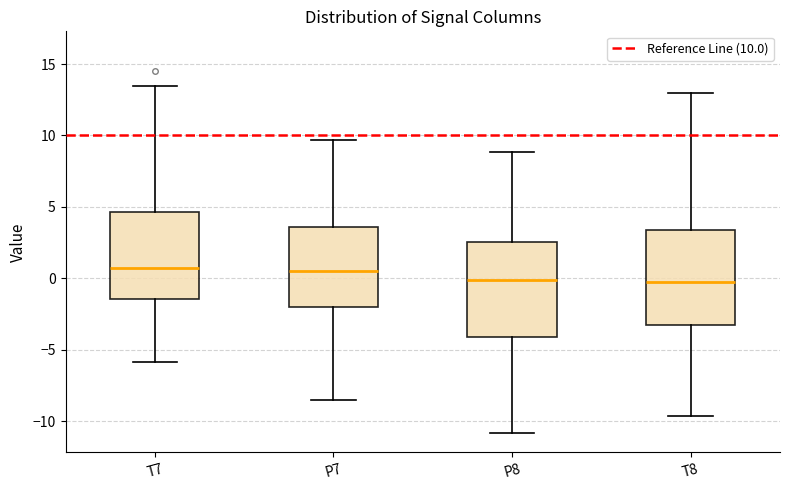

Reading left to right, transcribe this box plot: for each box, give where its median line is, the range the box spans, and where its two whiskers end, as read against the y-axis. The values are not printed on the chart, so give them approximately, as read against the axis.

T7: median 0.5, box -1.5 to 4.5, whiskers -6.0 to 13.5
P7: median 0.5, box -2.0 to 3.5, whiskers -8.5 to 9.5
P8: median 0.0, box -4.0 to 2.5, whiskers -11.0 to 9.0
T8: median 0.0, box -3.0 to 3.5, whiskers -9.5 to 13.0